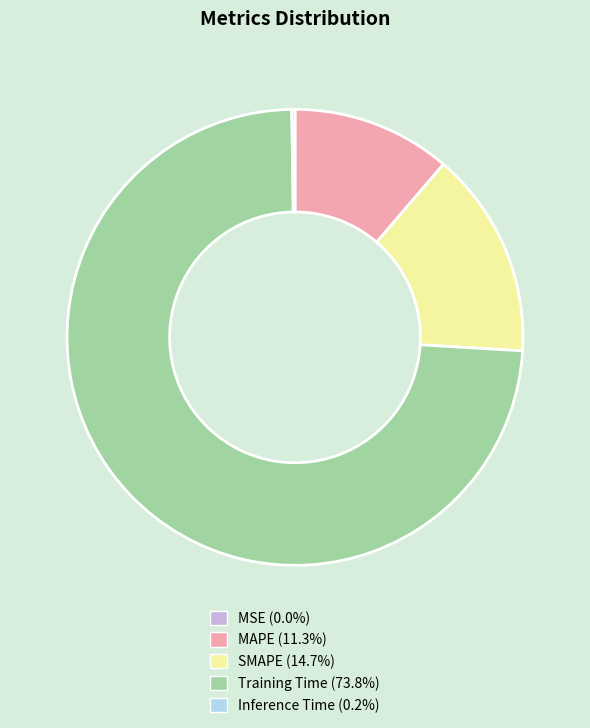

Is Training Time the majority of the pie?

Yes